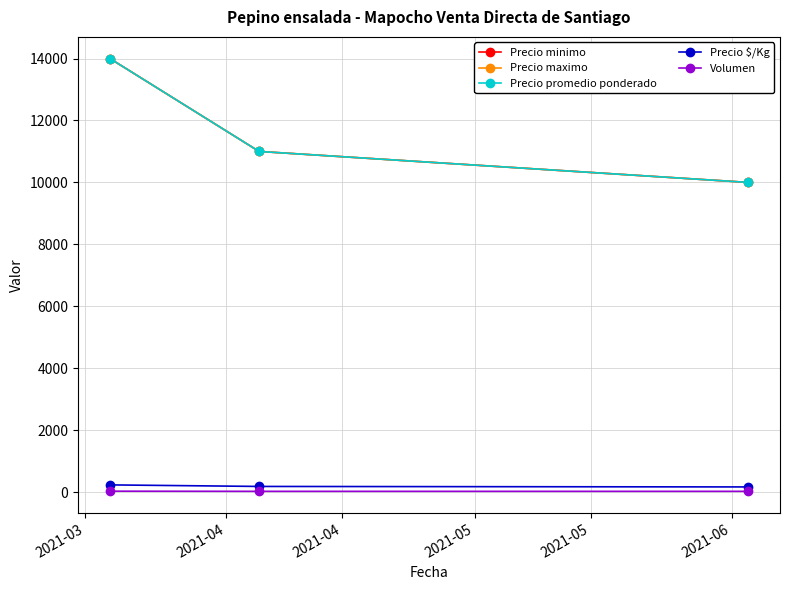

Rank the categories by Precio $/Kg value from highest to lowest.

2021-03, 2021-04, 2021-04